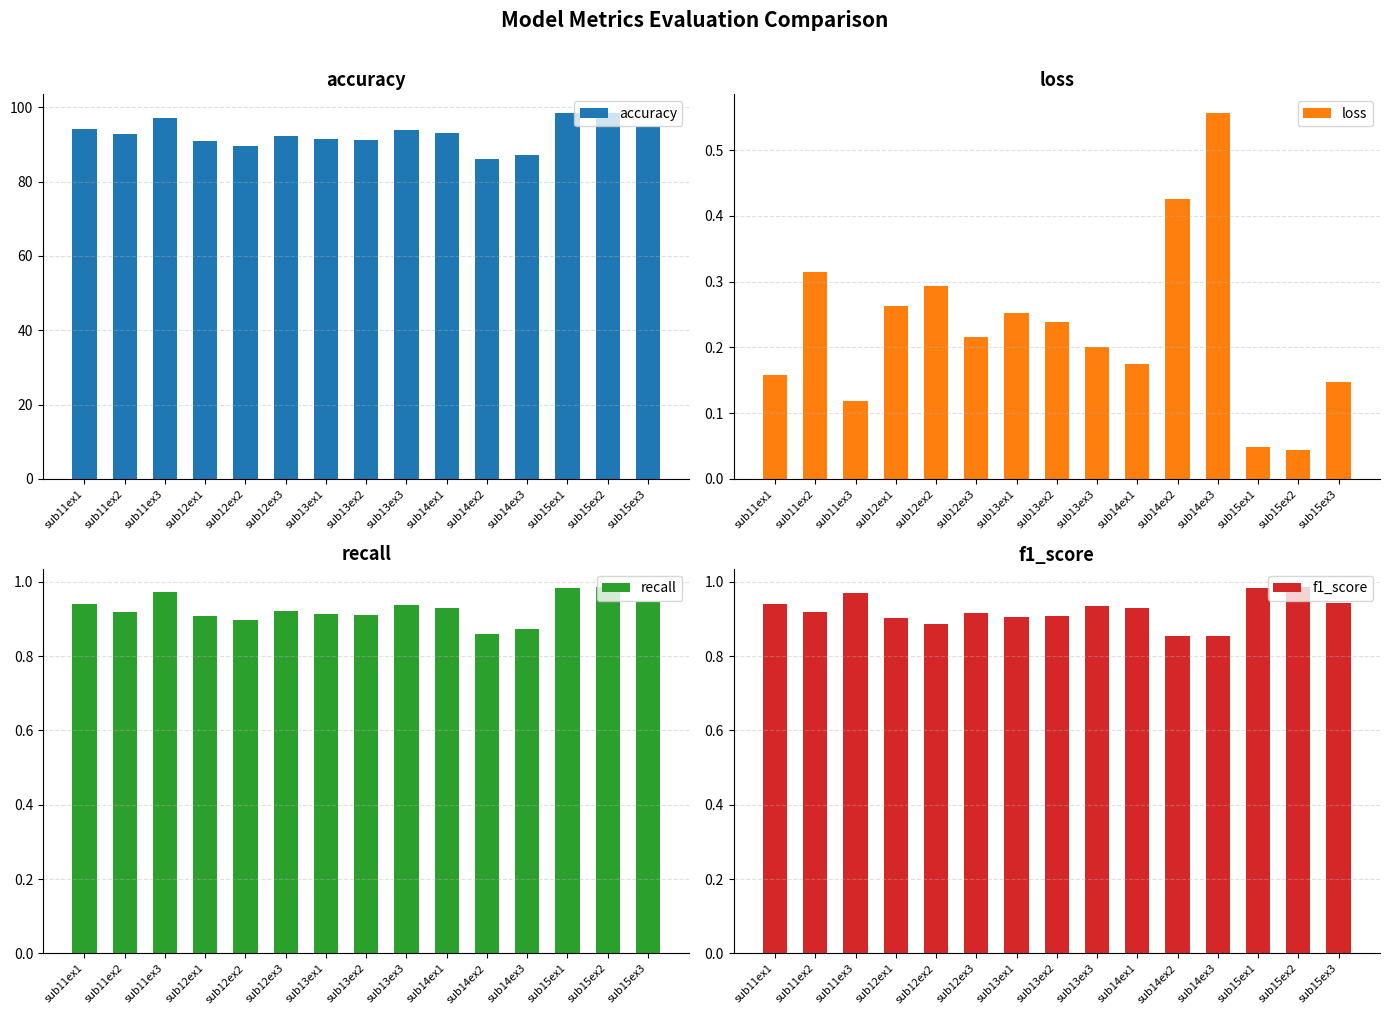

What is the sum of all recall values?

13.9